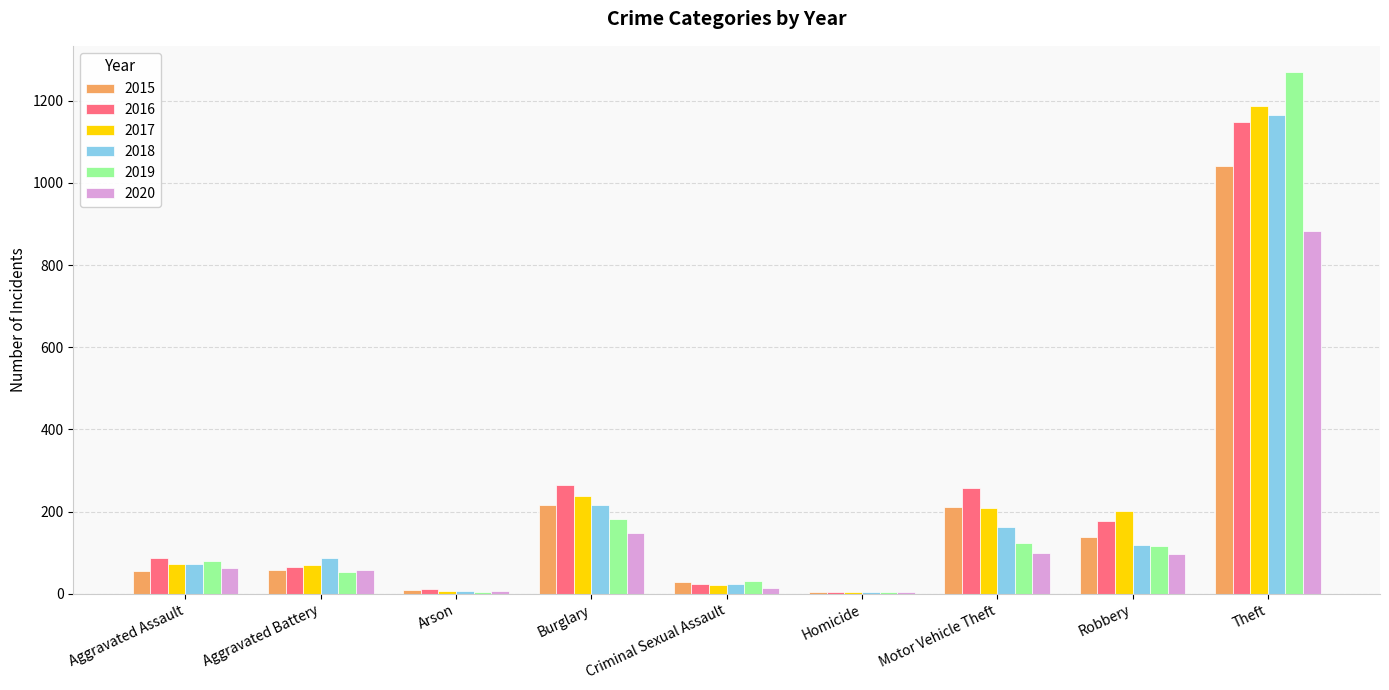

What is the sum of all 2020 values?

1371